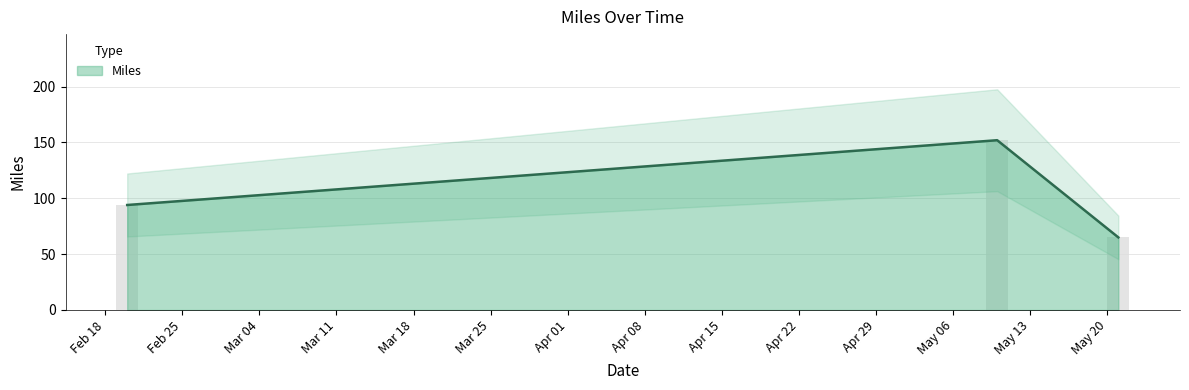

What is the minimum value shown in the chart?

65